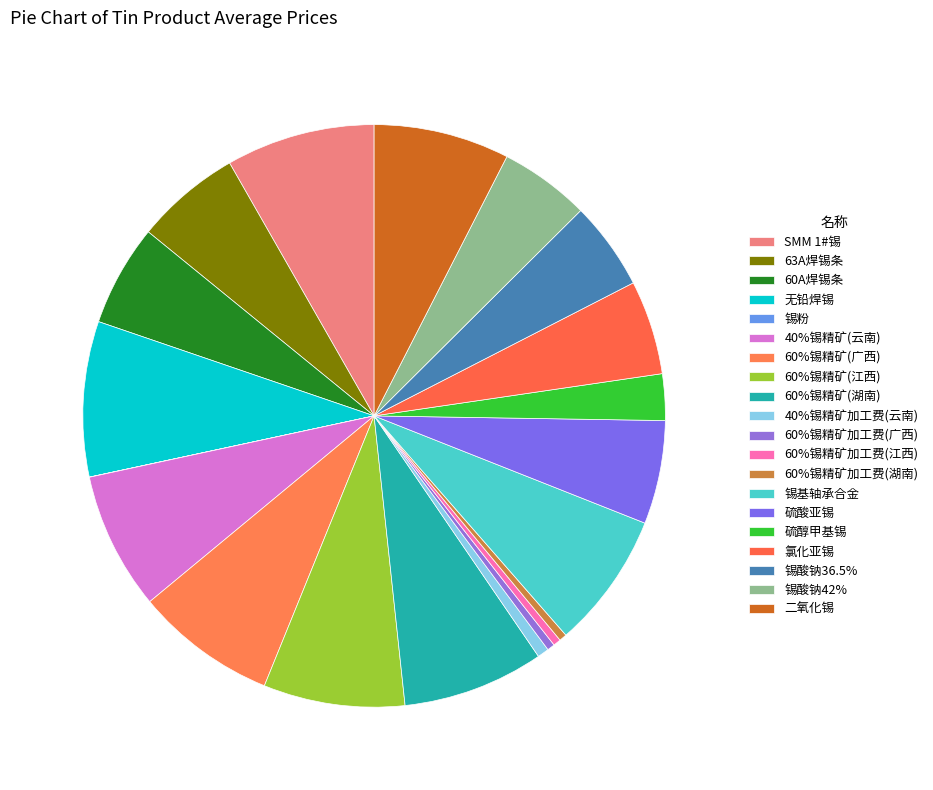

Rank the categories by value from lowest to highest.

锡粉, 60%锡精矿加工费(广西), 60%锡精矿加工费(江西), 60%锡精矿加工费(湖南), 40%锡精矿加工费(云南), 硫醇甲基锡, 锡酸钠36.5%, 锡酸钠42%, 氯化亚锡, 60A焊锡条, 硫酸亚锡, 63A焊锡条, 二氧化锡, 锡基轴承合金, 40%锡精矿(云南), 60%锡精矿(广西), 60%锡精矿(江西), 60%锡精矿(湖南), SMM 1#锡, 无铅焊锡